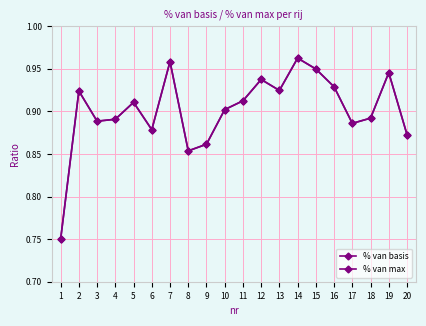

At how many categories does at least one series exceed 0?

20